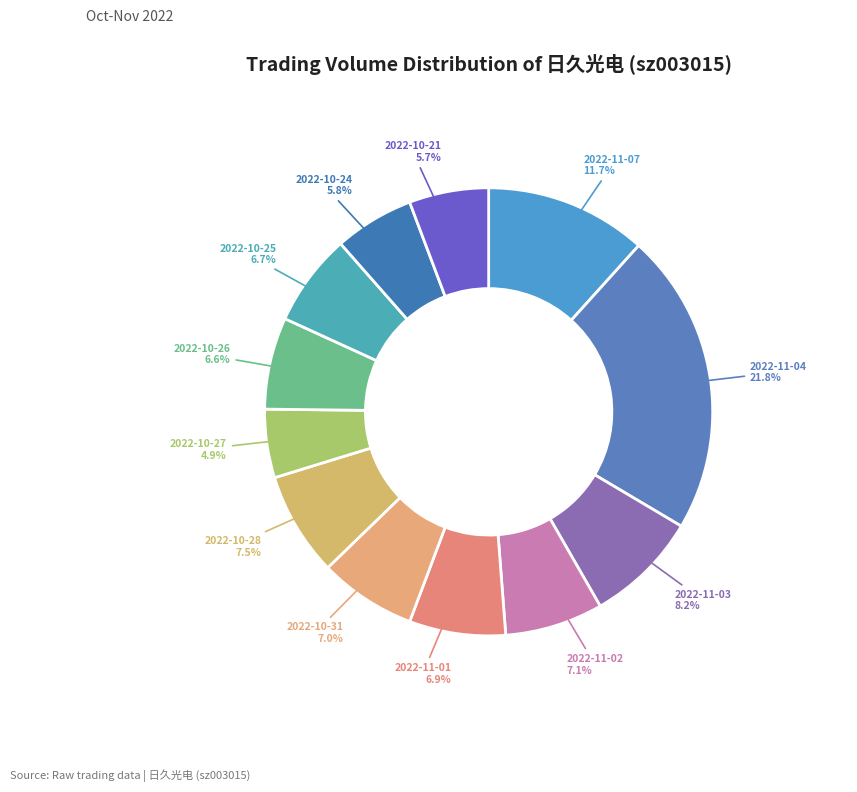

What is the ratio of the value at 2022-10-21 5.7% to the value at 2022-10-31 7.0%?

0.8